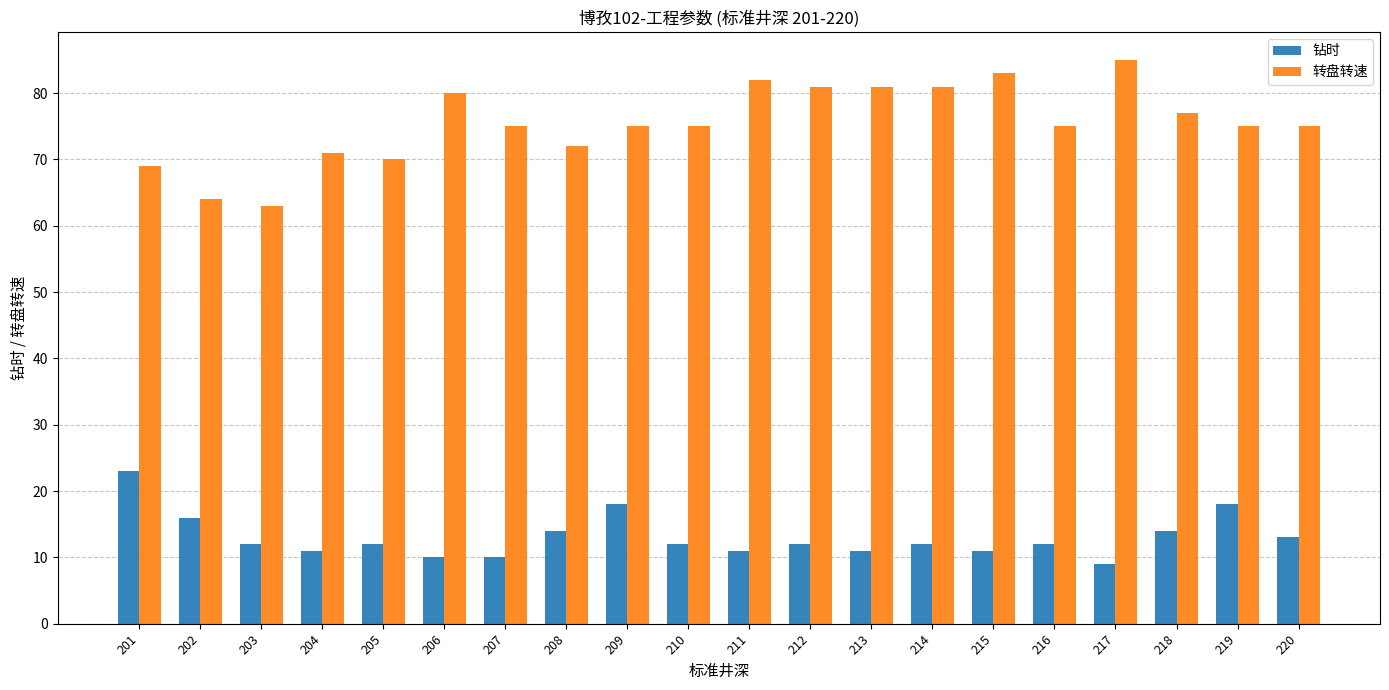

At which label does 钻时 reach its minimum?

217